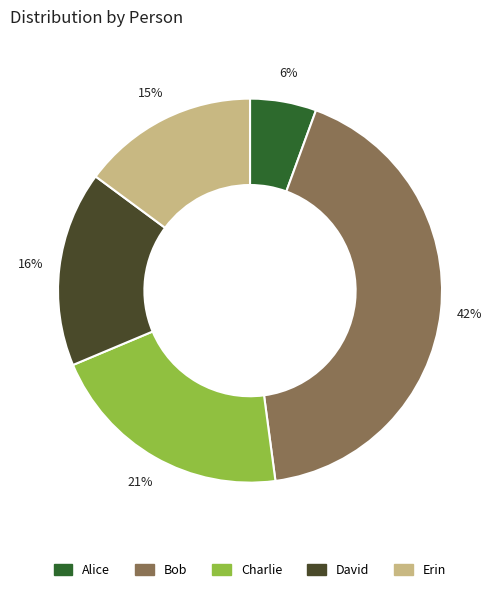

Is Charlie the majority of the pie?

No